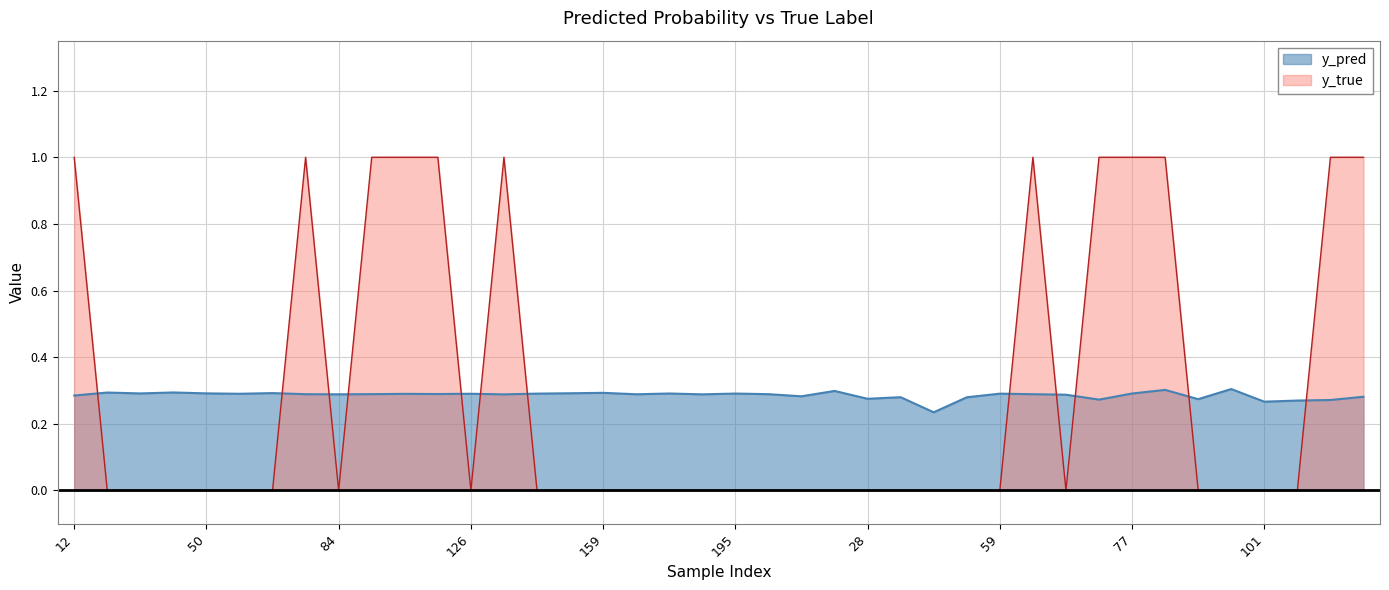

What is the total value across all series at 134?

1.3